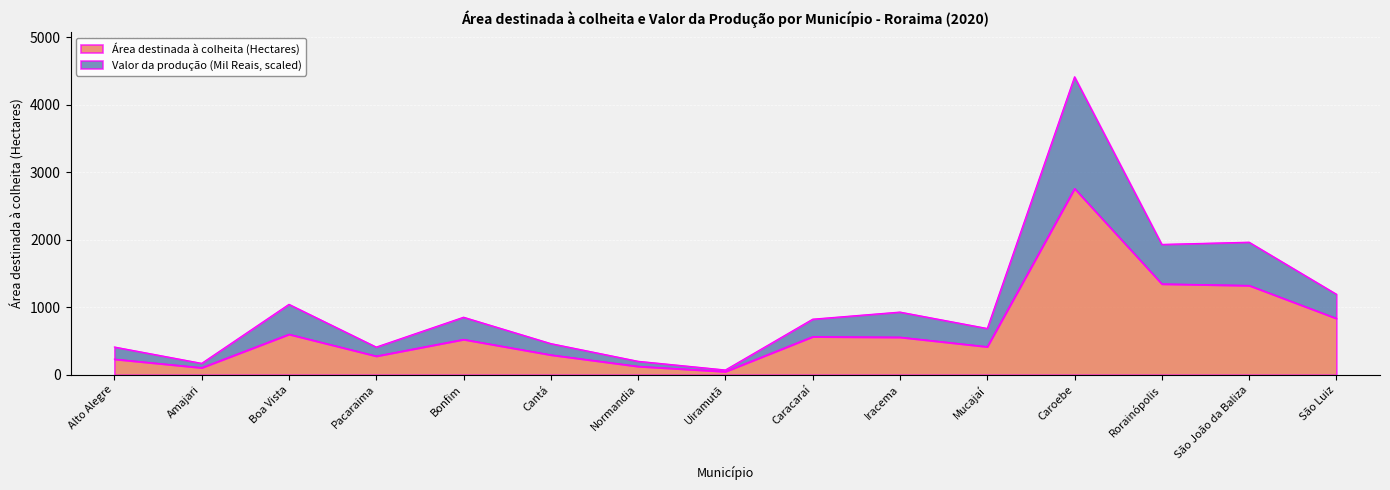

How many interior local peaks does the Área destinada à colheita (Hectares) series have?

4